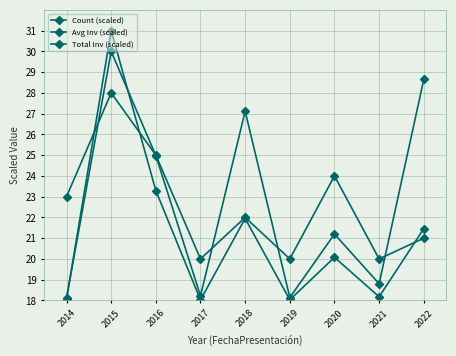

The value of Total Inv (scaled) at 2017 is 18.0. True or false?

True